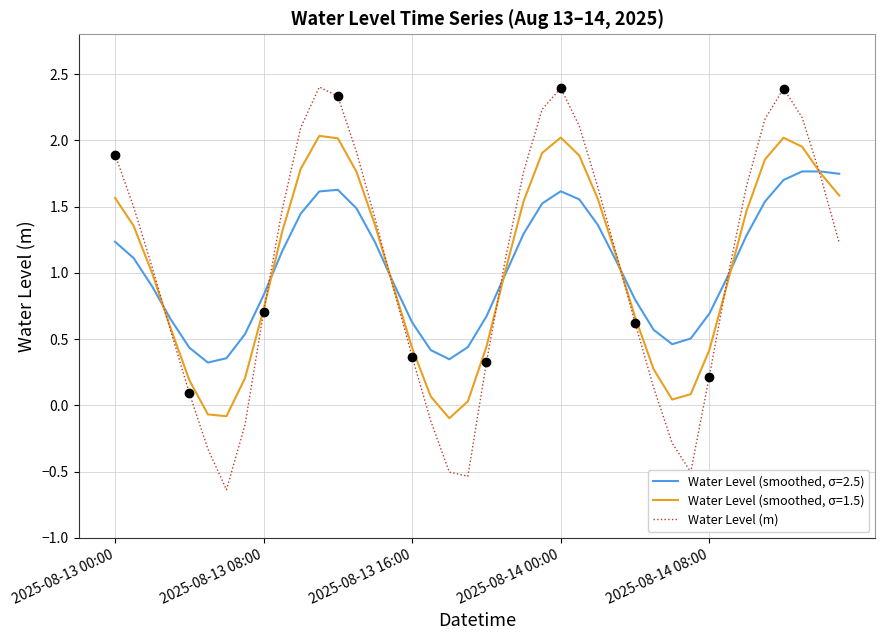

Is it true that Water Level (smoothed, σ=1.5) equals 0.7 at 2025-08-13 08:00?

True